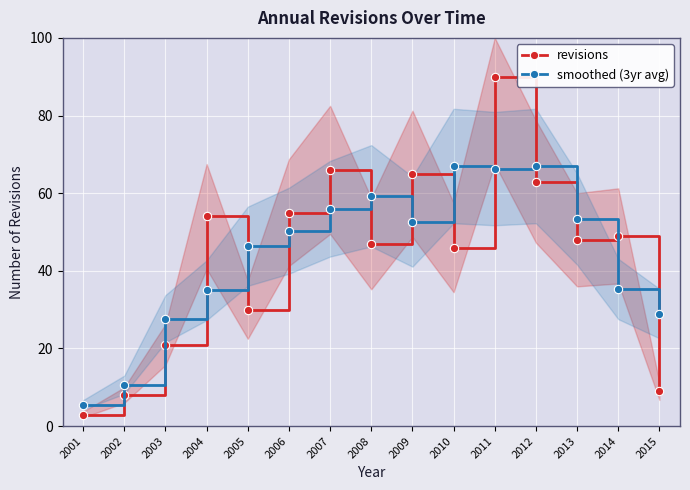

What is the value of the revisions point at the 15th from the left?

9.0